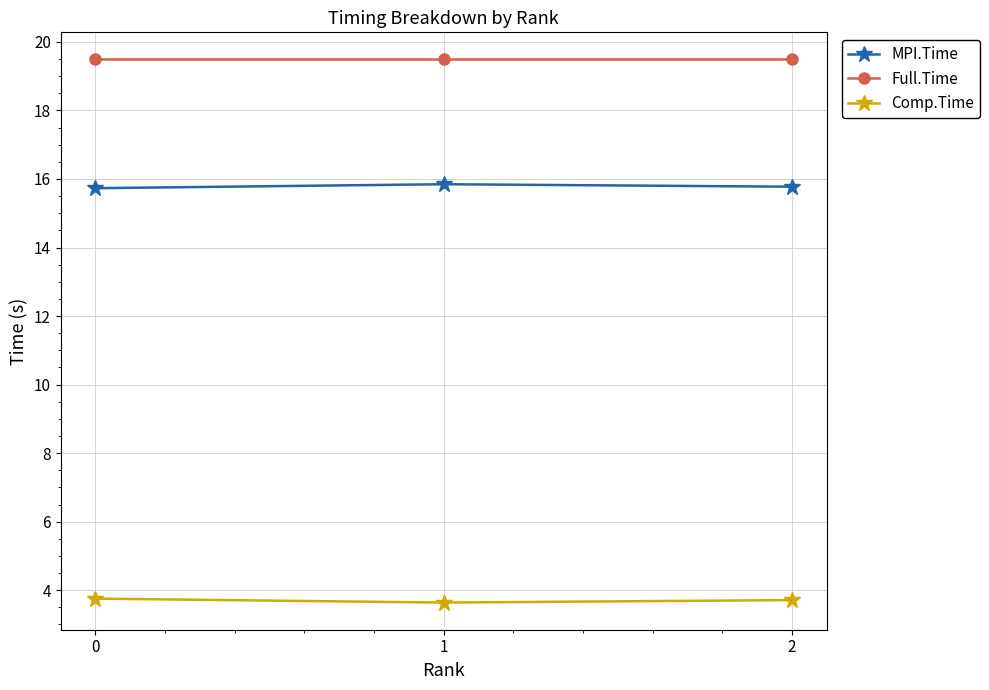

What is the spread (max minus min) of values at 0?

15.7